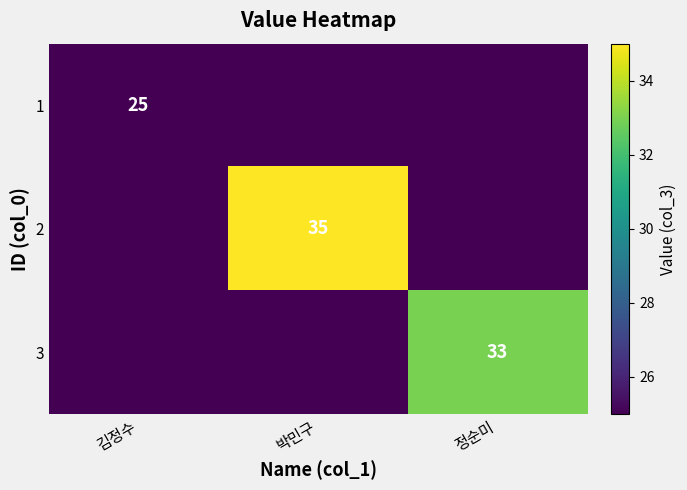

True or false: 1 has a value of 37 at 김정수.

False